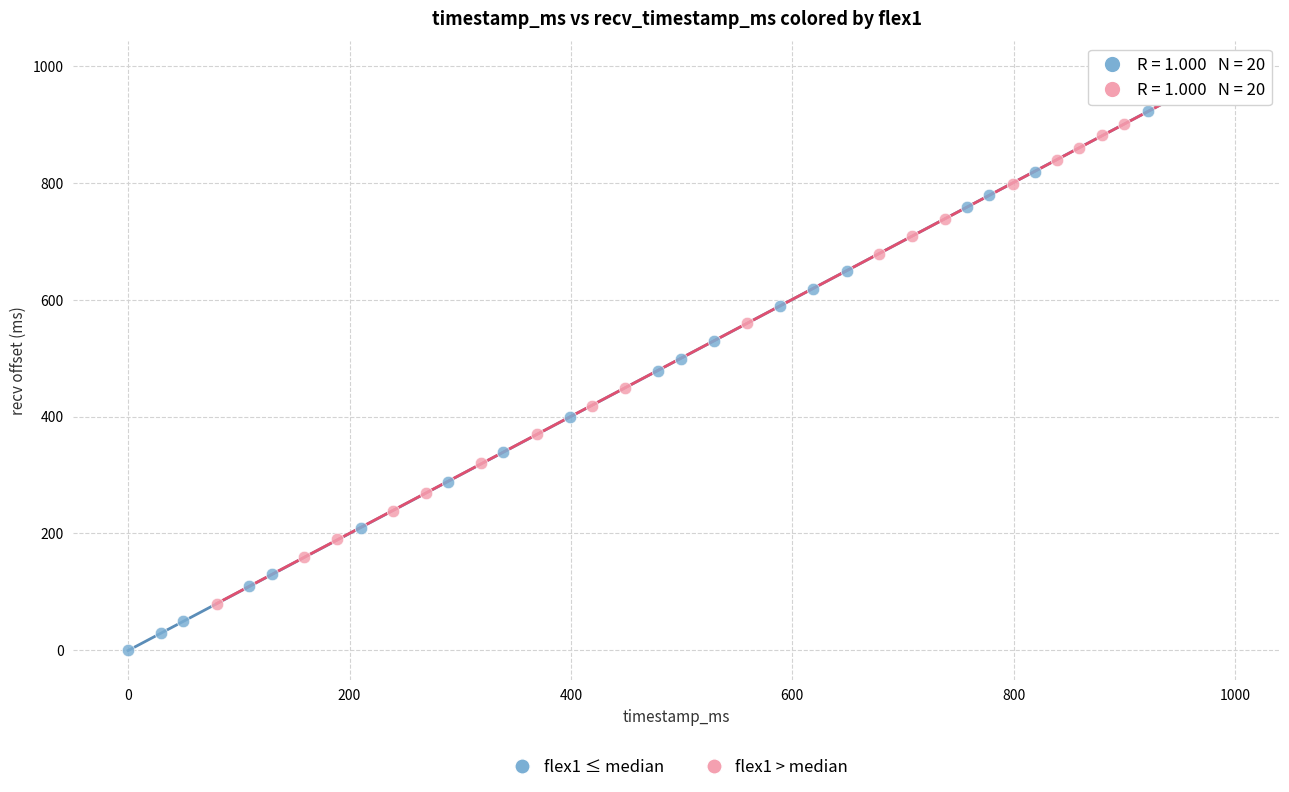

What are all the series names shown in the legend?

flex1 ≤ median, flex1 > median